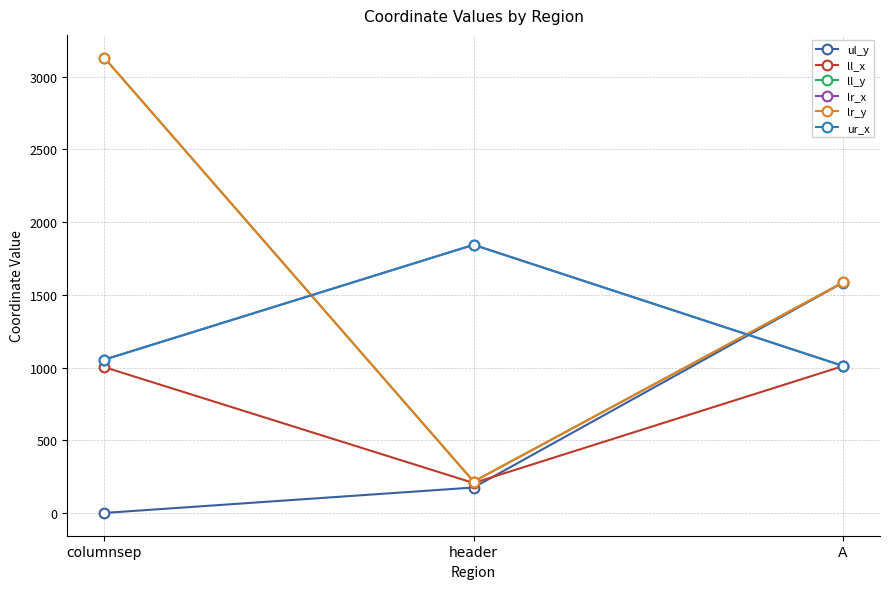

What is the difference between the ur_x values at A and columnsep?

43